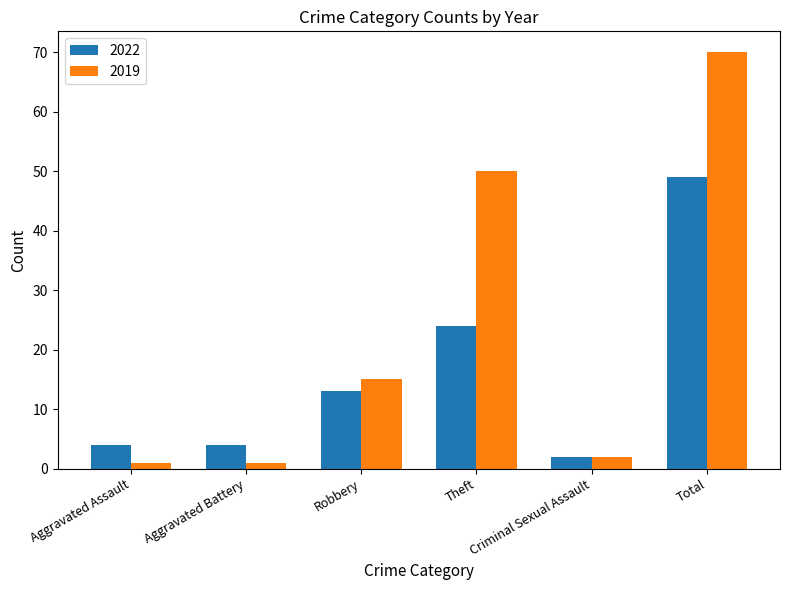

How many bars are there in total?

12